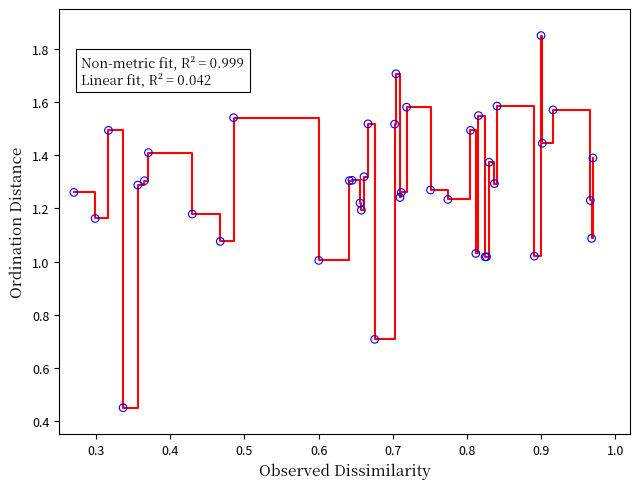

How many lines are shown in the chart?

1